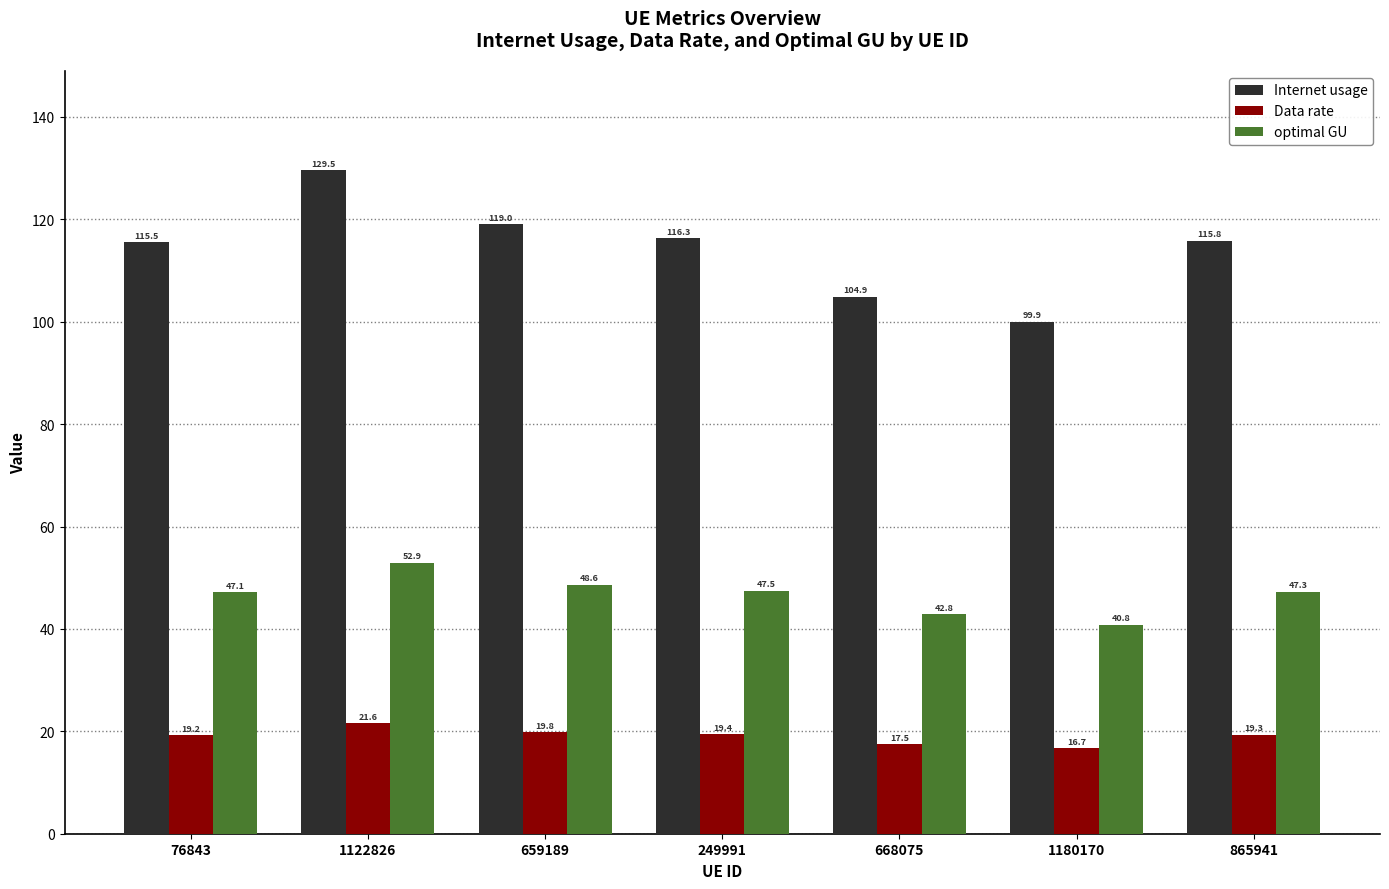

What is the greatest value displayed?

129.5